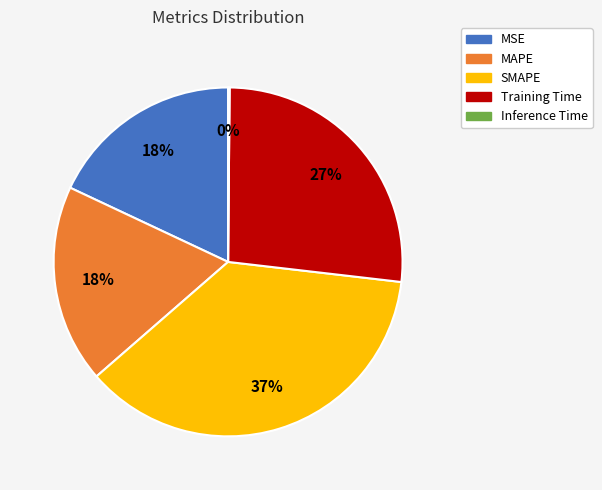

Is it true that MSE is 18% of the pie?

True